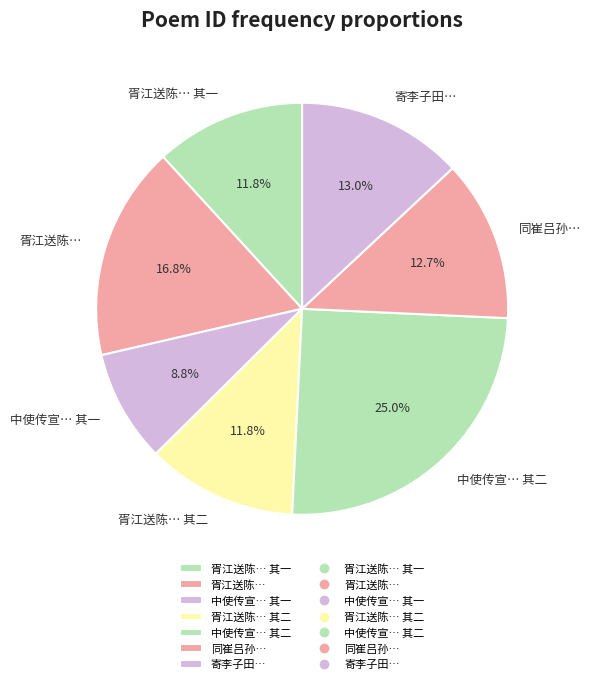

To the nearest percent, what is the difference between the largest and smallest slice percentages?

16%